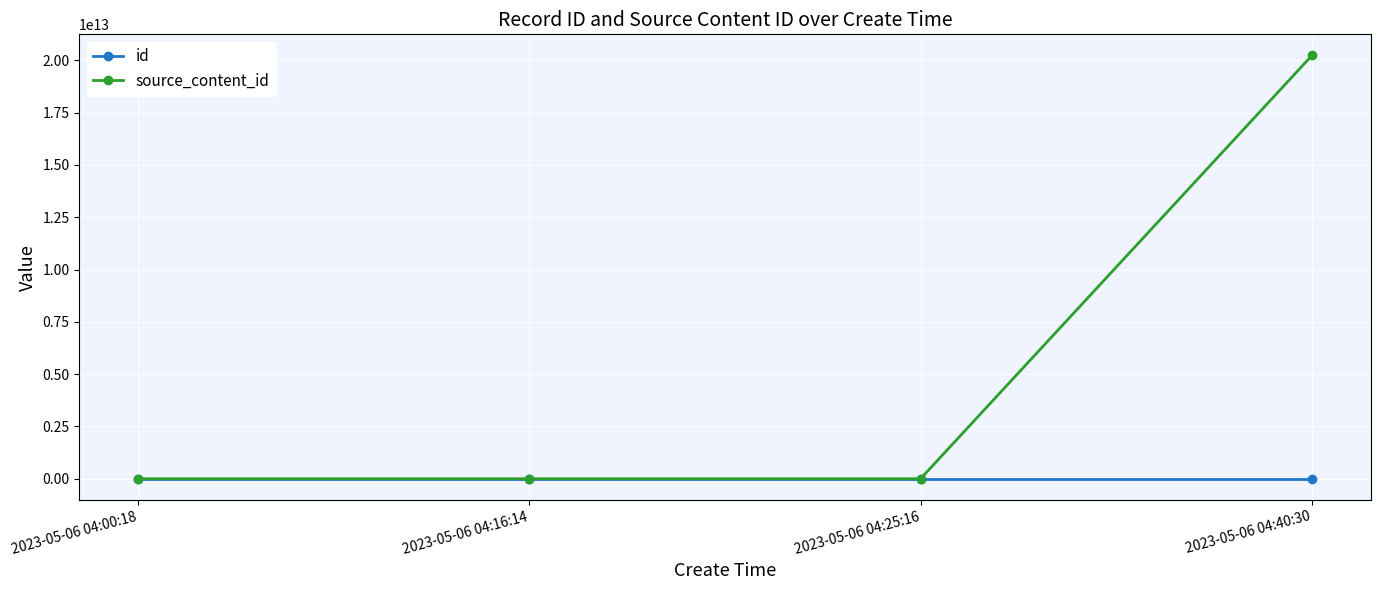

True or false: id has a value of 3097462 at 2023-05-06 04:25:16.

True